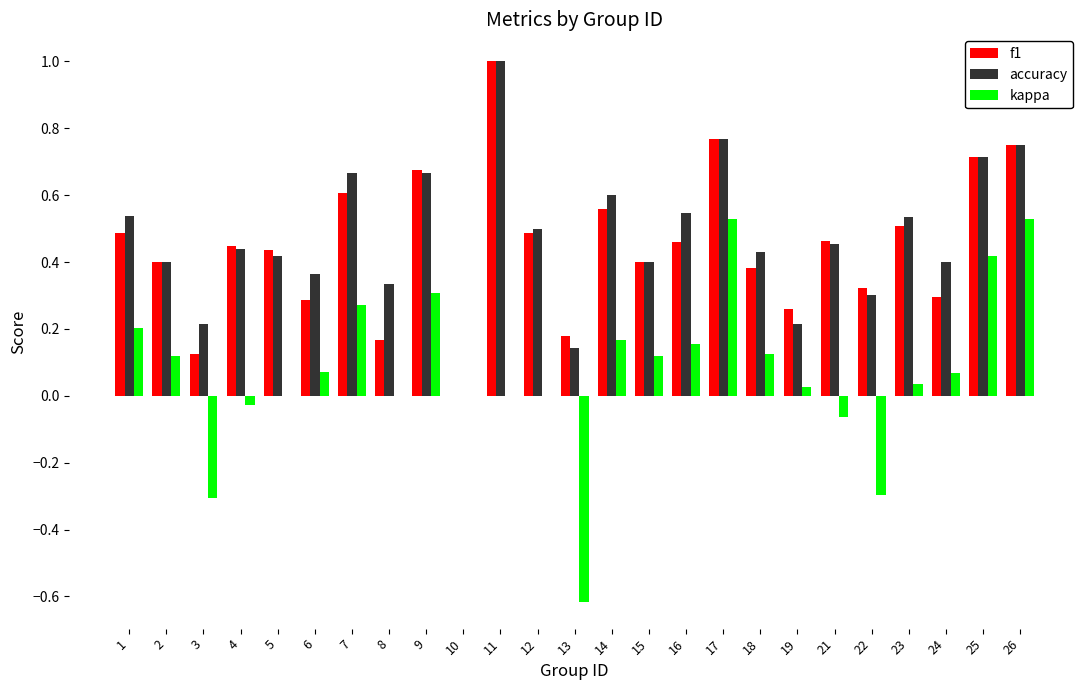

What are all the series names shown in the legend?

f1, accuracy, kappa